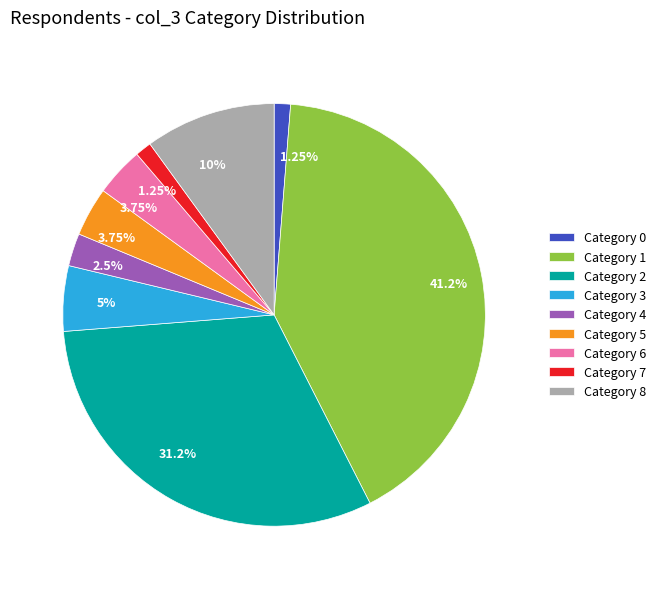

Does Category 6 account for over 50% of the chart?

No